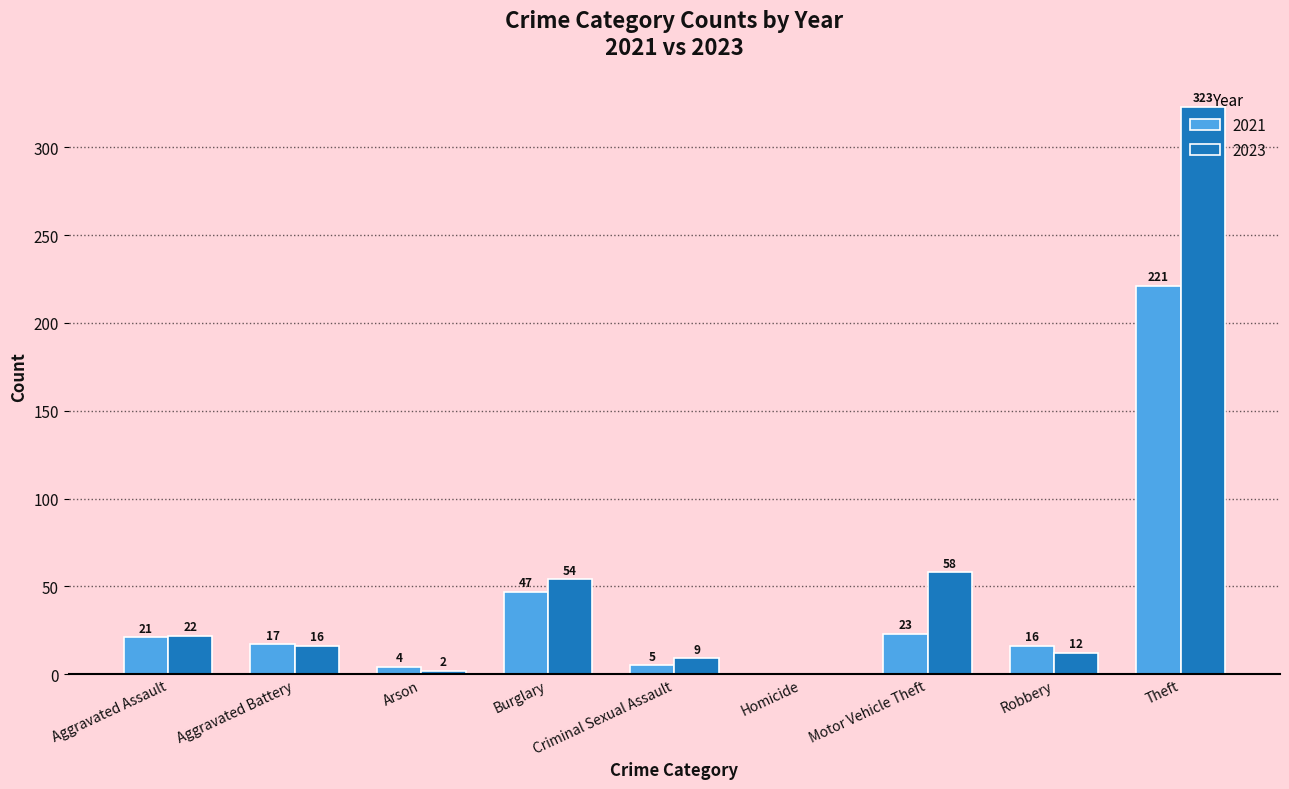

Which series changed the most between Arson and Homicide?

2021